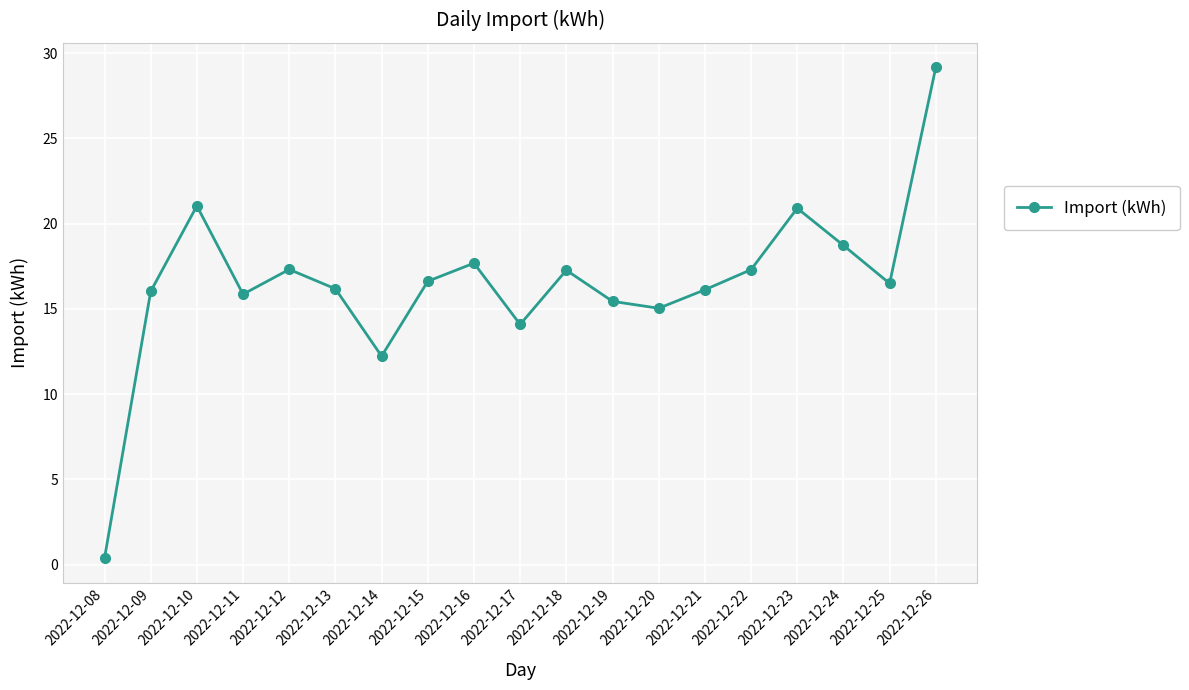

True or false: the data shows 21.5 at 2022-12-14.

False